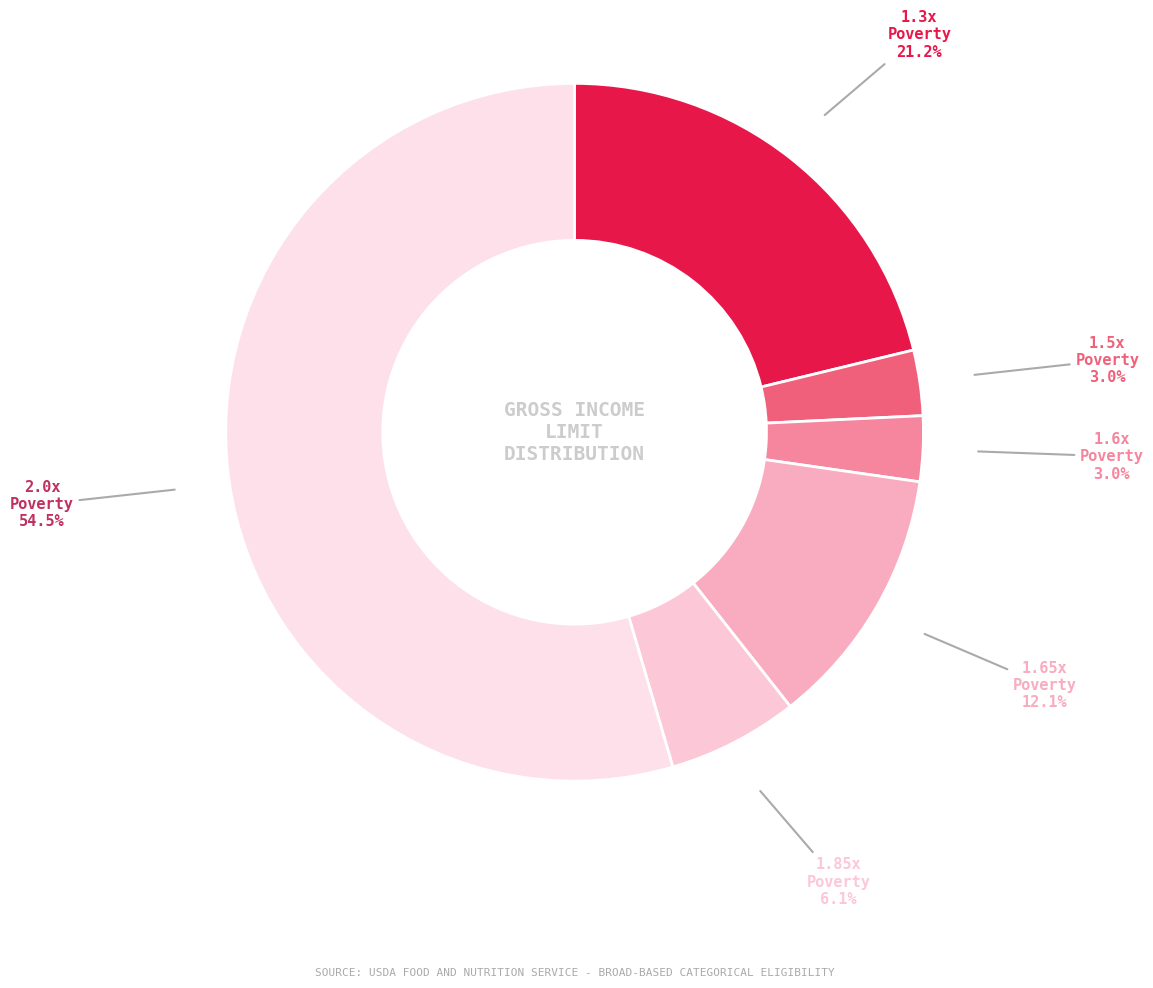

What is the total percentage of 2.0x Poverty and 1.3x Poverty?

75.8%